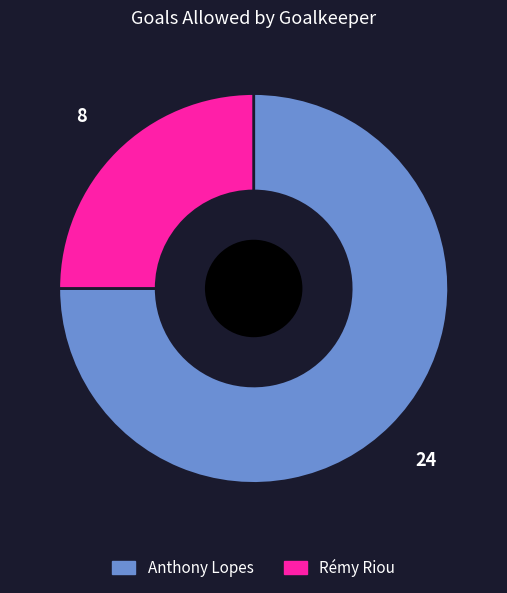

What is the smallest slice in the pie chart?

Rémy Riou